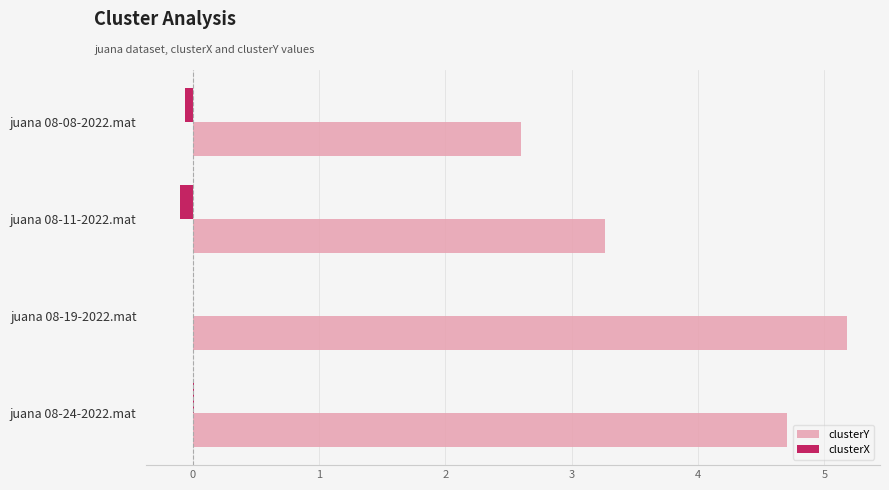

Is the value of clusterX at juana 08-11-2022.mat greater than the value of clusterY at juana 08-08-2022.mat?

No